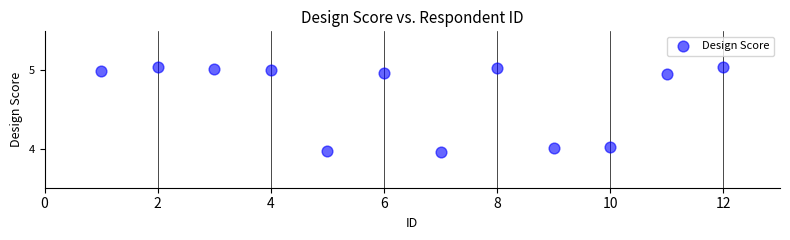

What is the average Y value?

4.7